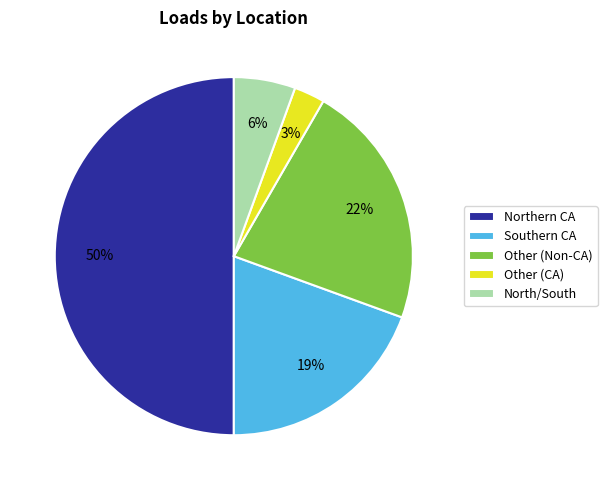

Is it true that Other (CA) is 8% of the pie?

False